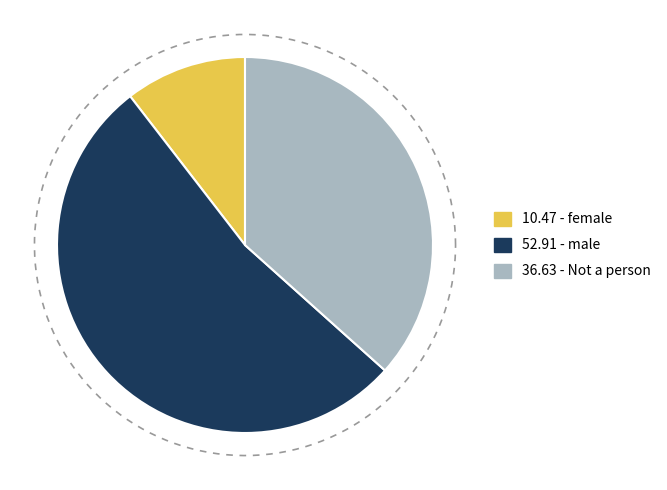

What percentage is the Not a person slice, to the nearest percent?

37%